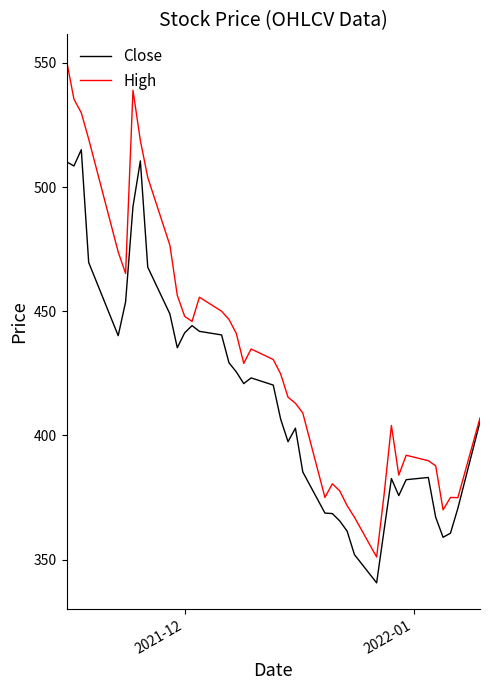

What is the minimum value shown in the chart?

340.6